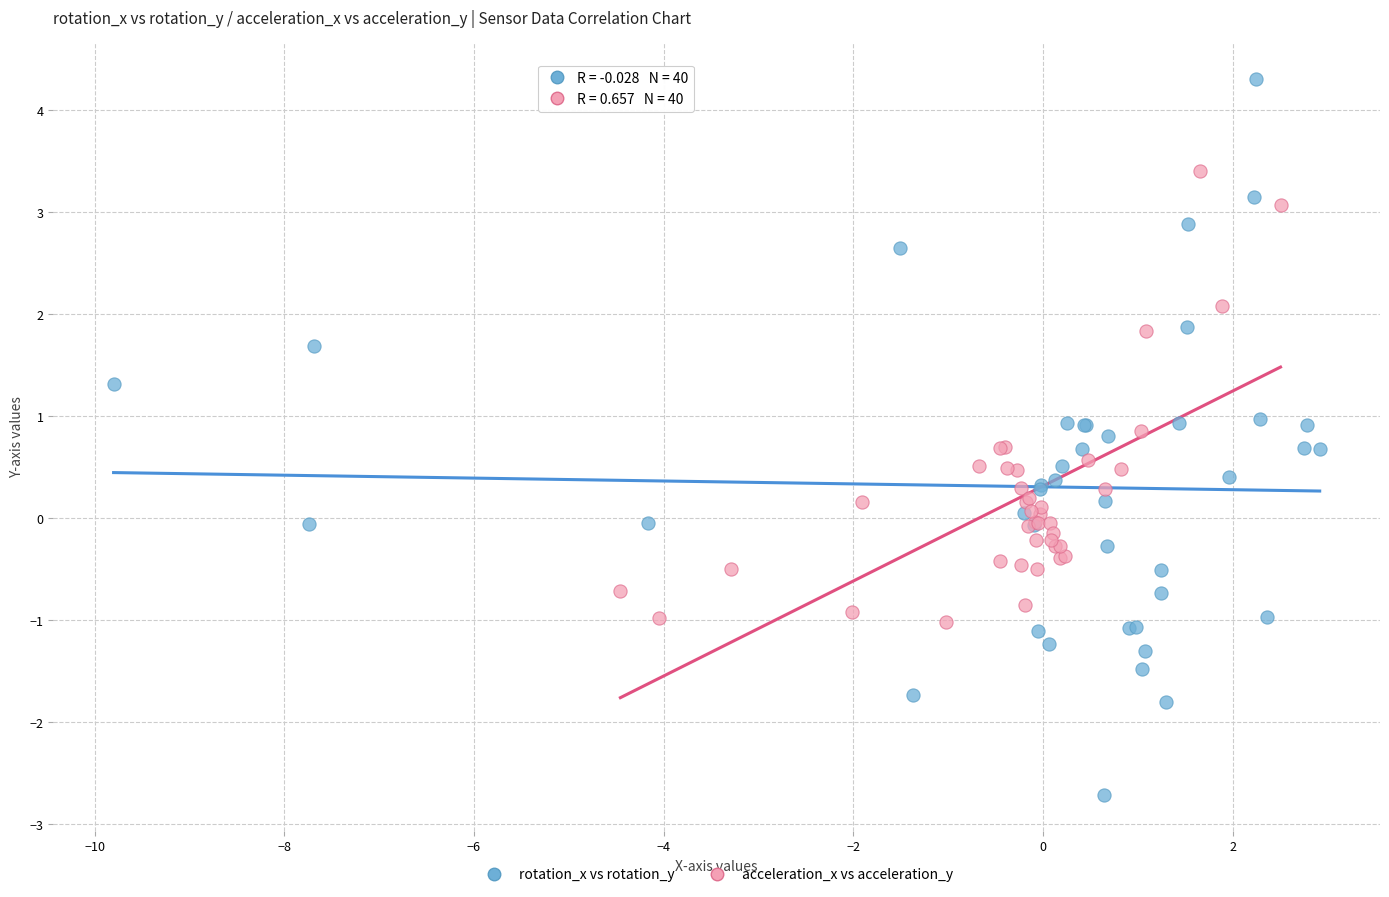

Which series reaches the maximum Y coordinate?

rotation_x vs rotation_y